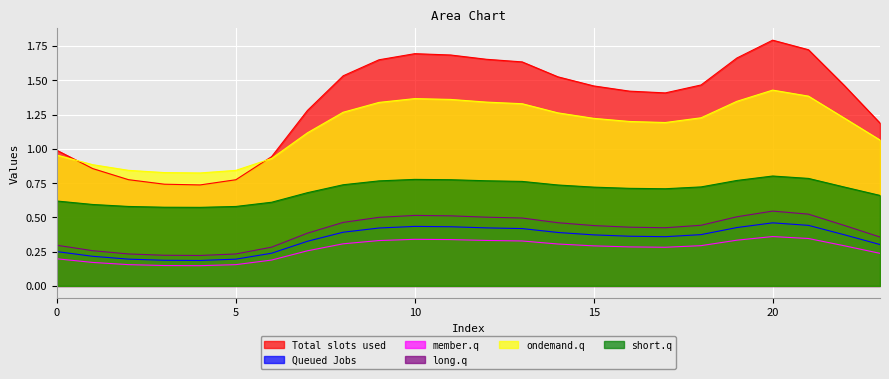

How many data points does each series have?

24